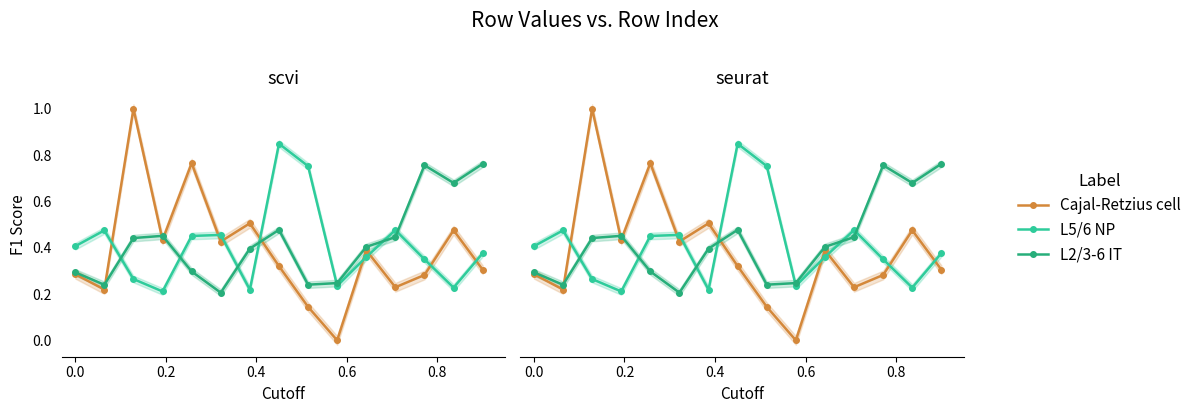

Which series has the largest total across all categories?

L2/3-6 IT